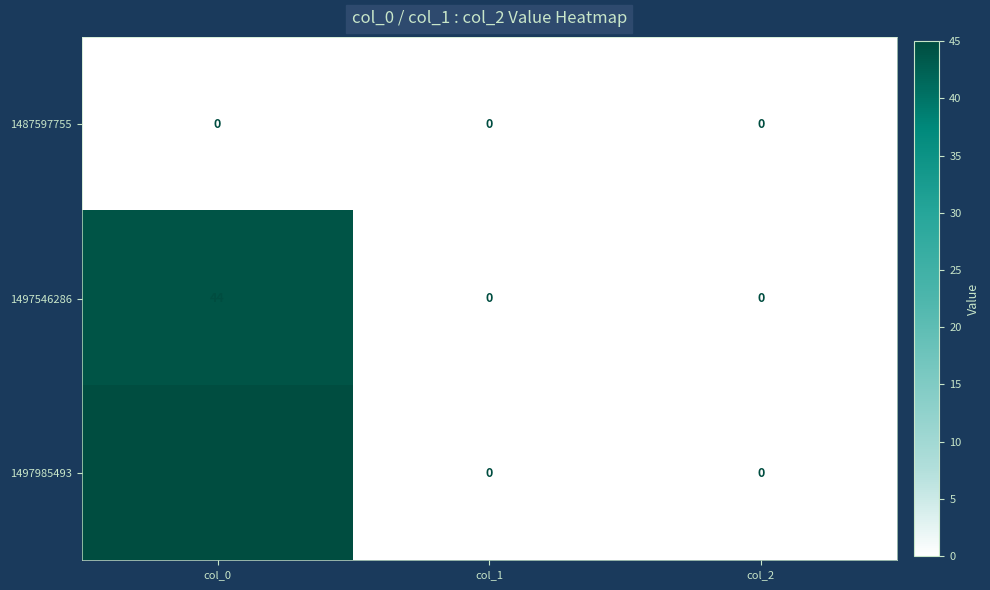

Is it true that 1487597755 equals 0 at col_2?

True